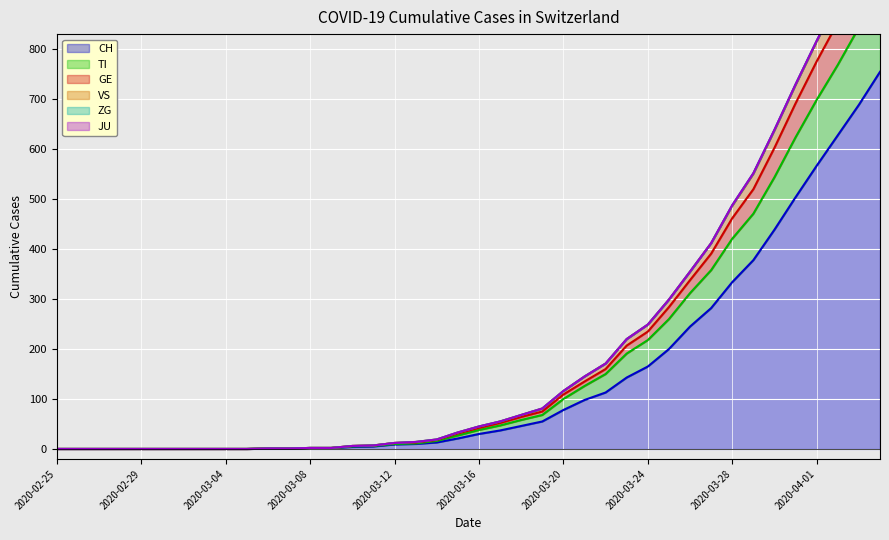

Is it true that CH equals 0 at 2020-02-27?

True